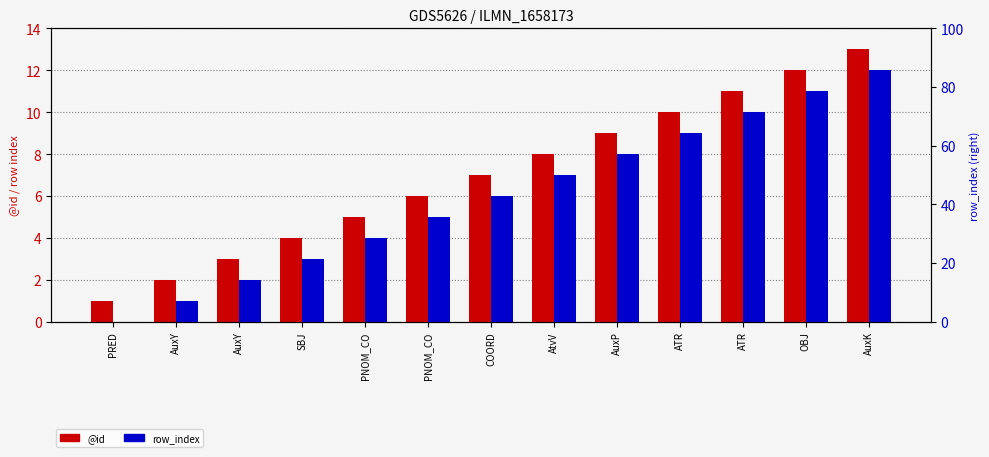

Count the number of data series in this chart.

2